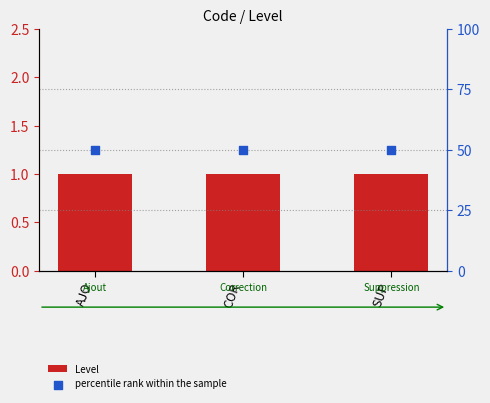

Which series reaches the minimum Y coordinate?

Level